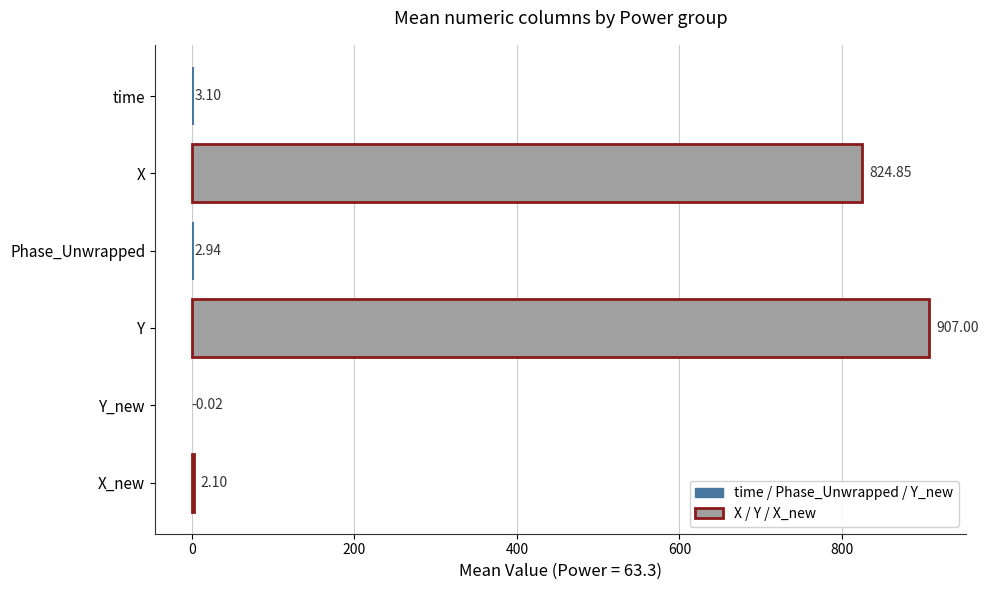

At which label is X / Y / X_new closest to 454?

X